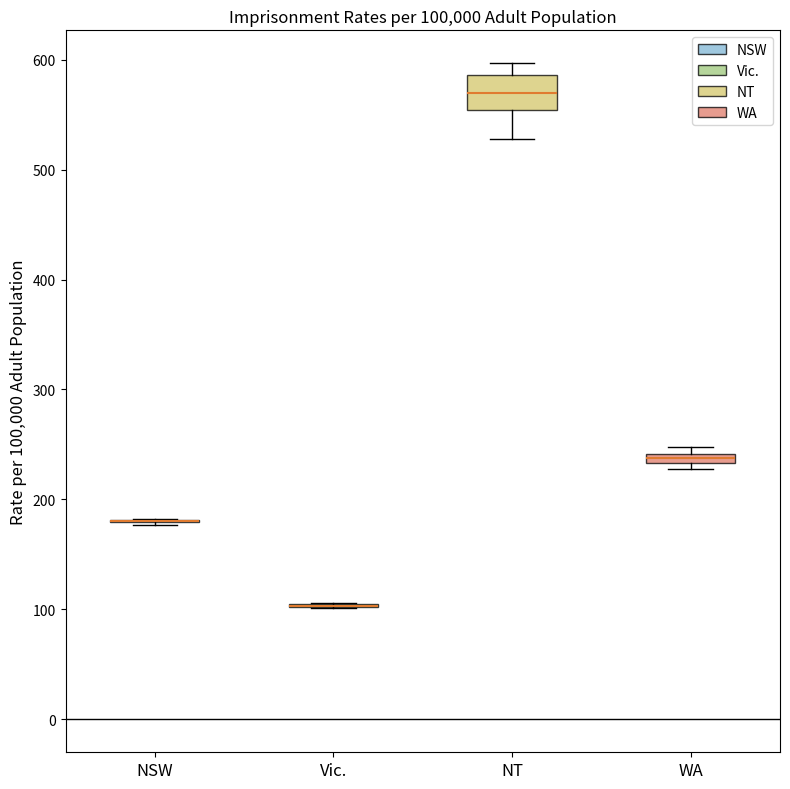

Comparing the boxes themselves (not the whiskers), which one is the tallest?

NT